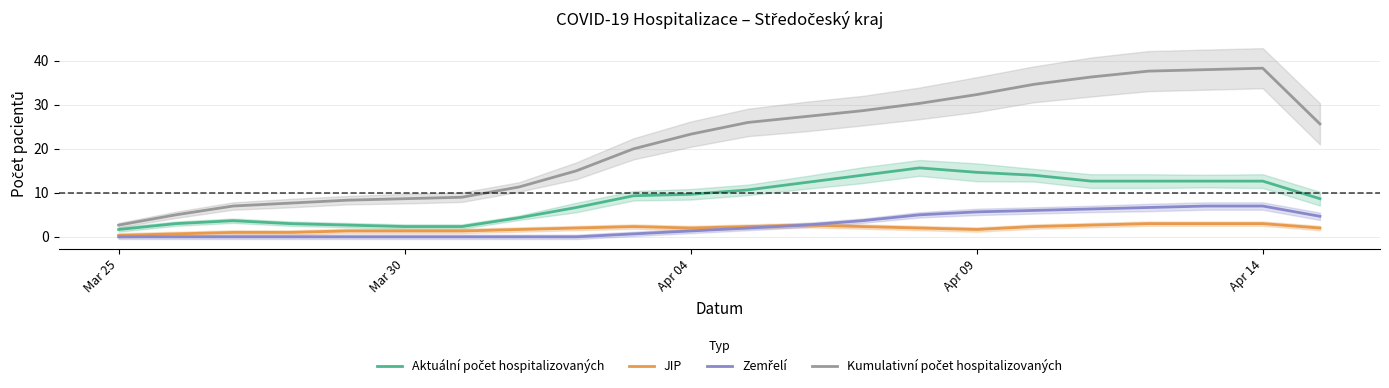

The Kumulativní počet hospitalizovaných series shows 2.3 at Apr 04. True or false?

False